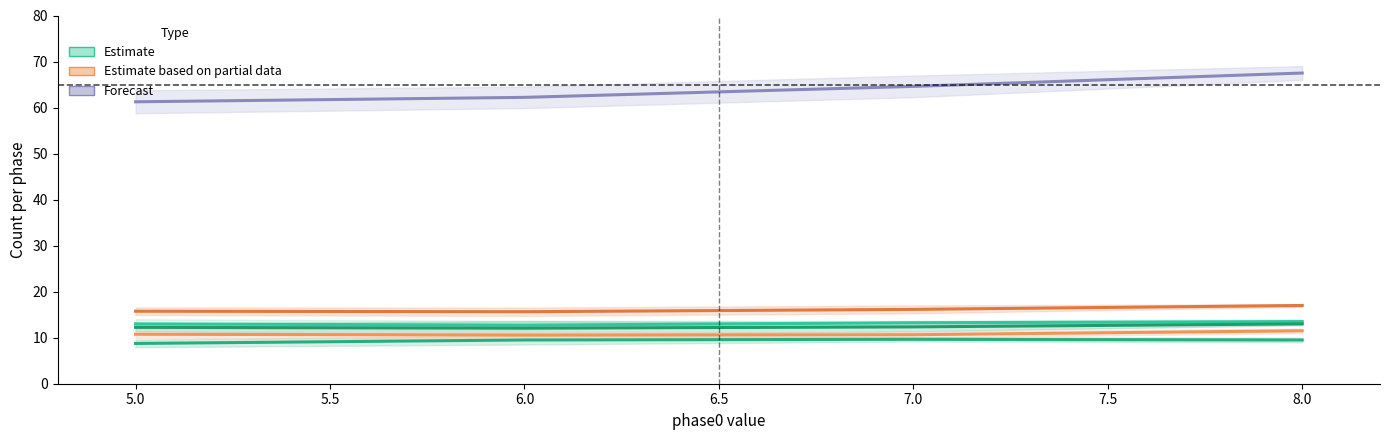

Which has a higher value, 7.0 or 6.0?

7.0